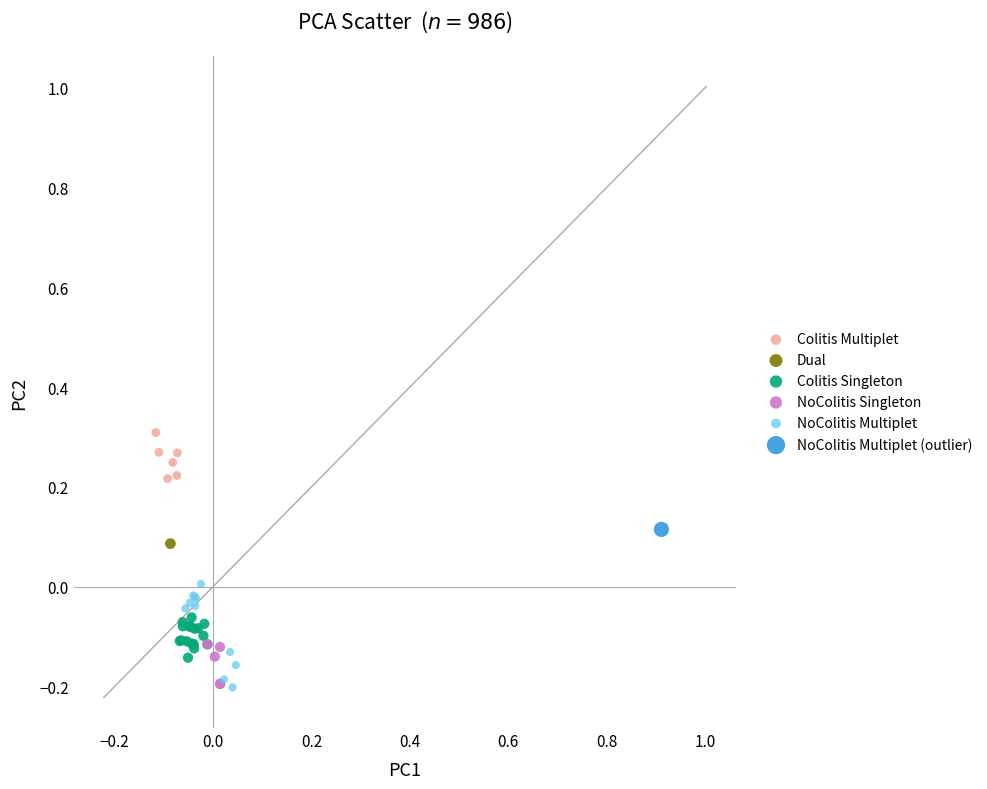

What are all the series names shown in the legend?

Colitis Multiplet, Dual, Colitis Singleton, NoColitis Singleton, NoColitis Multiplet, NoColitis Multiplet (outlier)